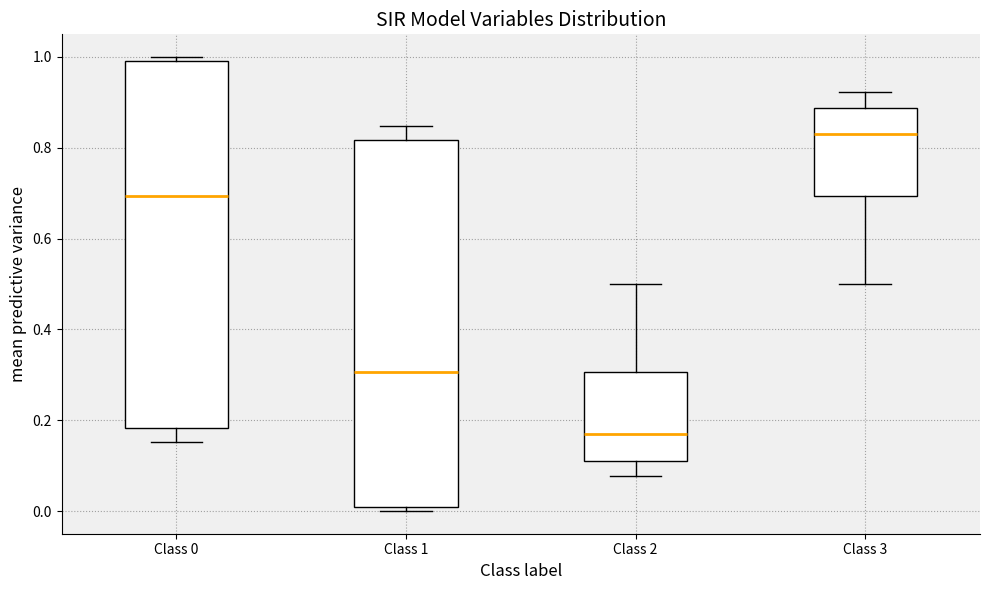

Where does the median line of the box for Class 3 sit on the y-axis? The values are not printed on the chart, so give them approximately, as read against the axis.

0.82